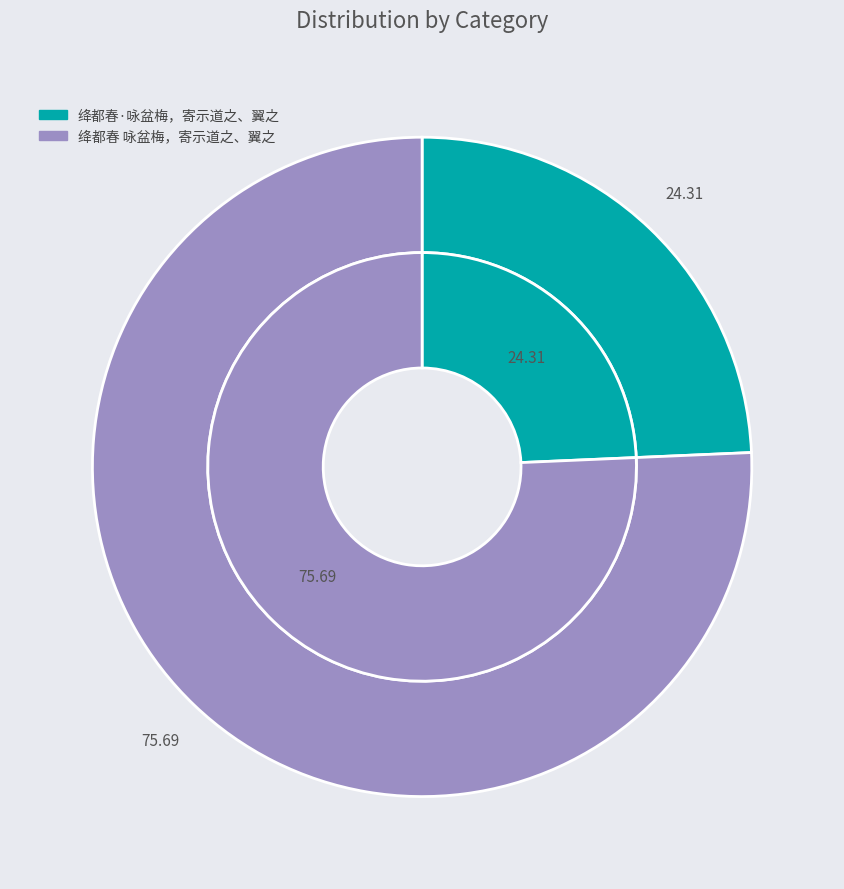

True or false: 绛都春 咏盆梅，寄示道之、翼之 accounts for 68% of the total.

False